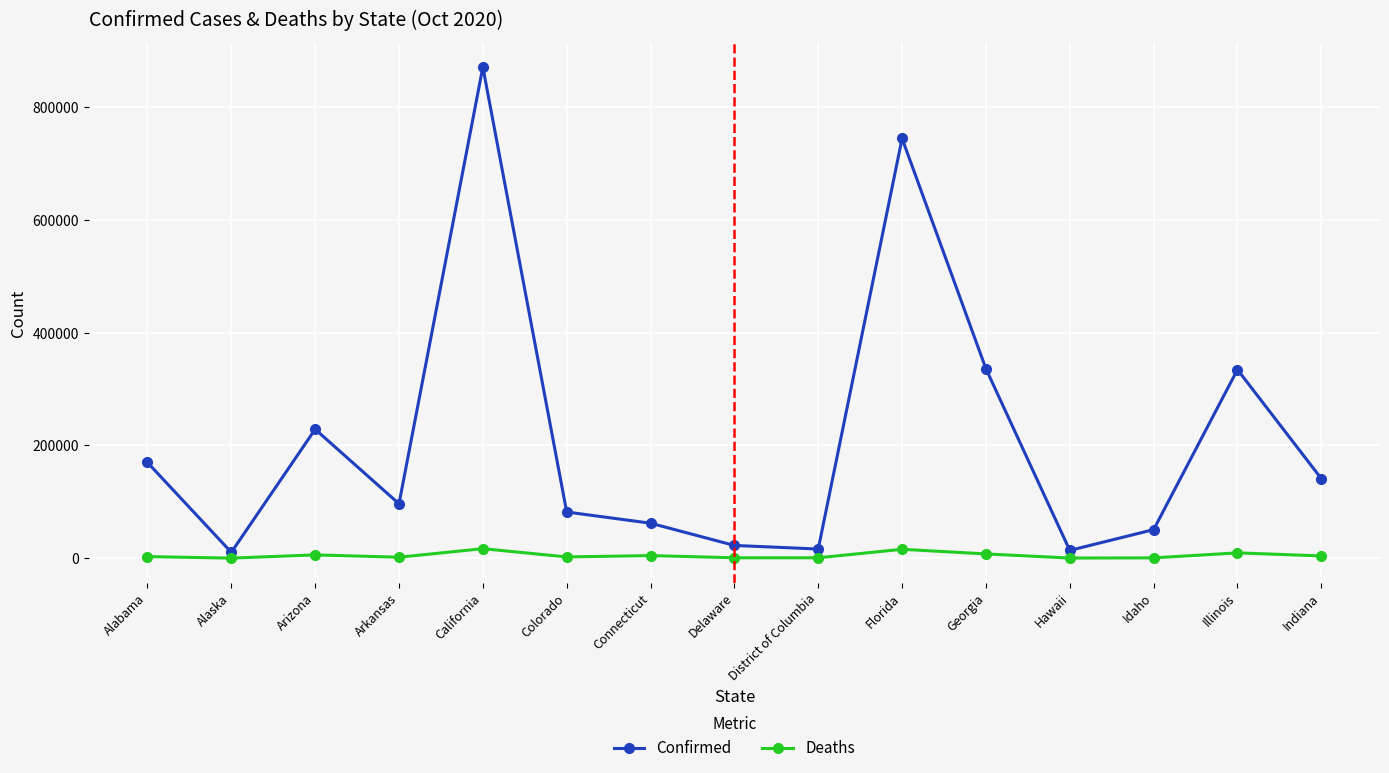

Between Connecticut and Illinois, which series saw the biggest shift?

Confirmed